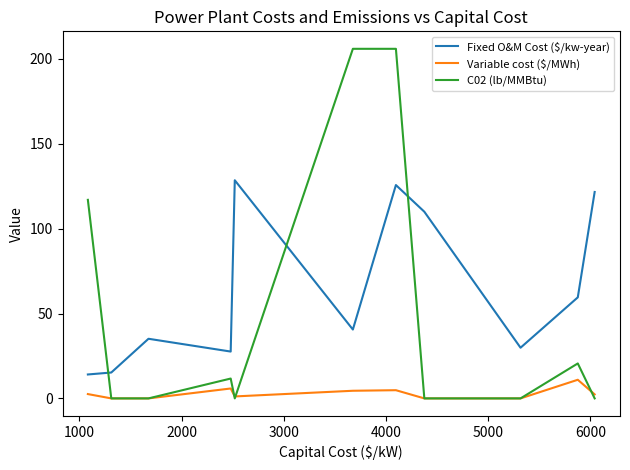

Which series has the widest spread of values?

C02 (lb/MMBtu)